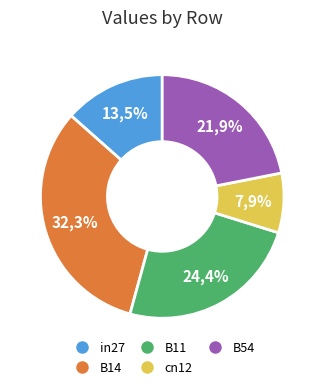

How many slices are in this pie chart?

5